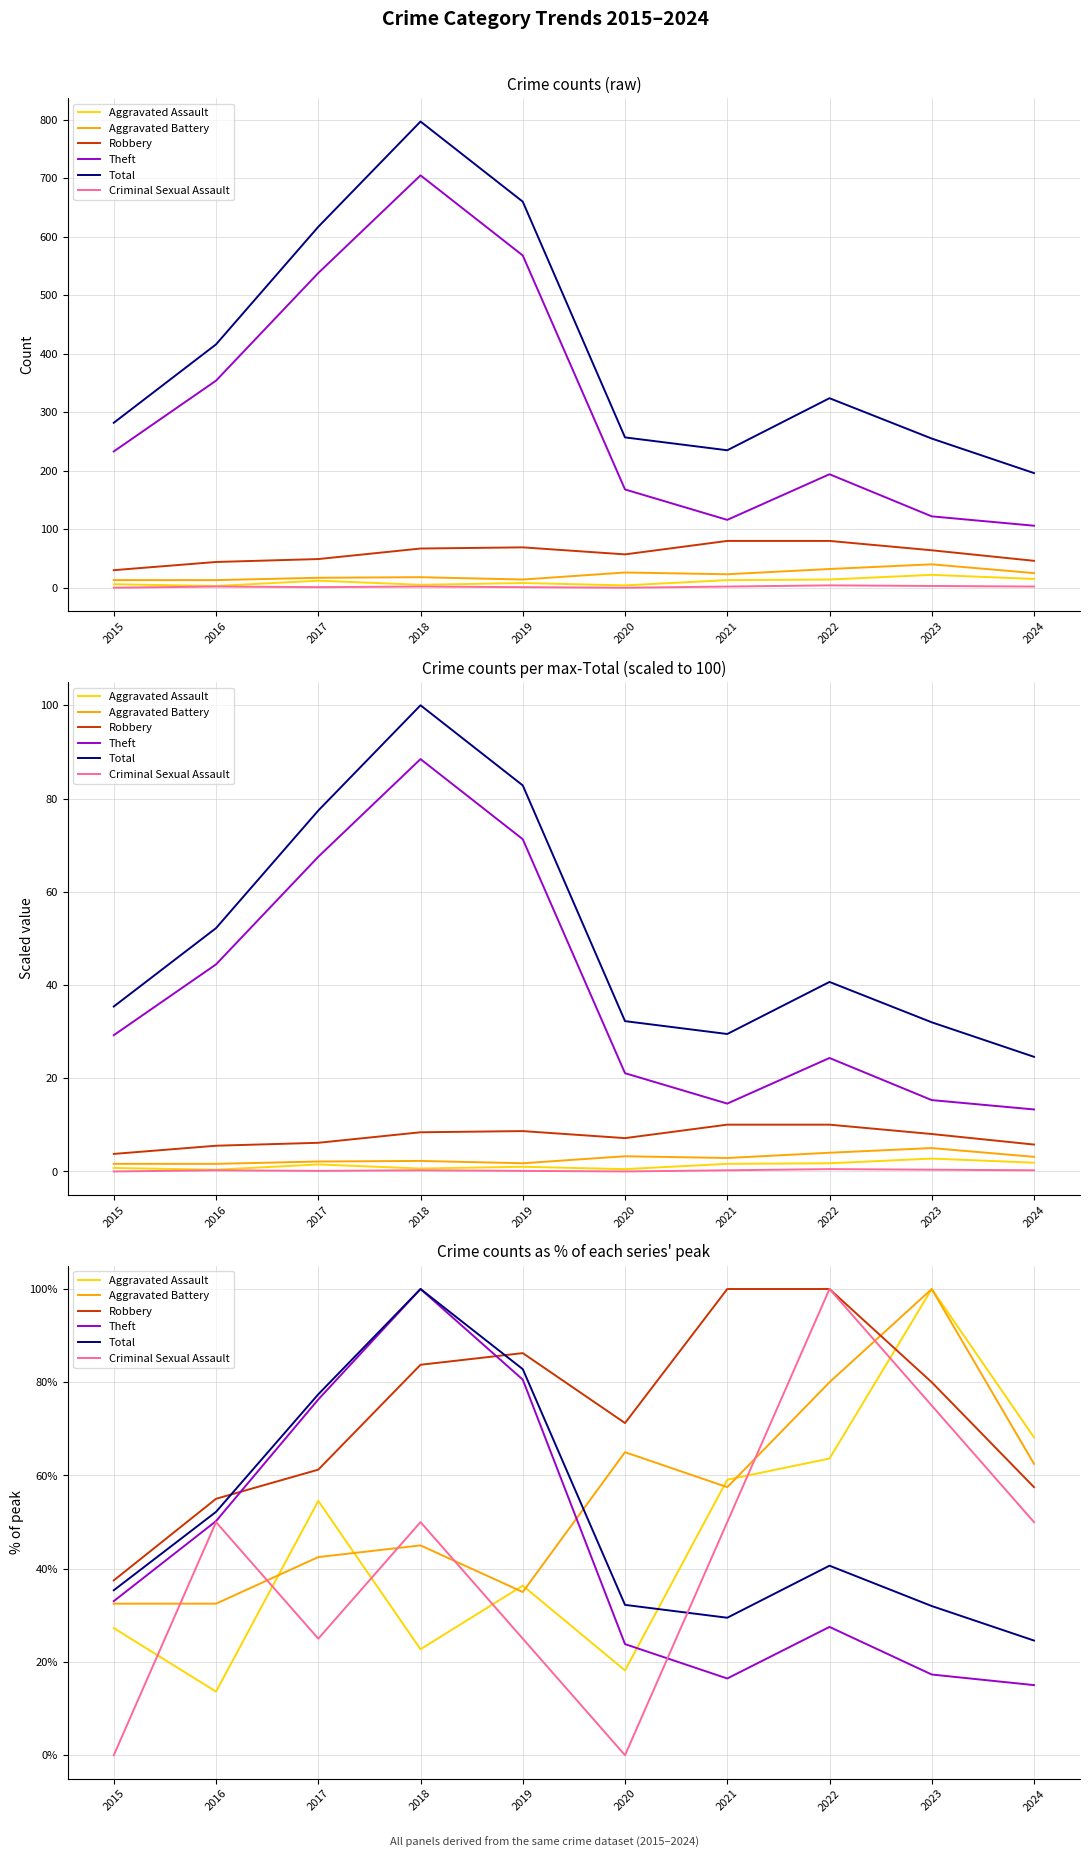

What is the sum of all Total values?

506.8